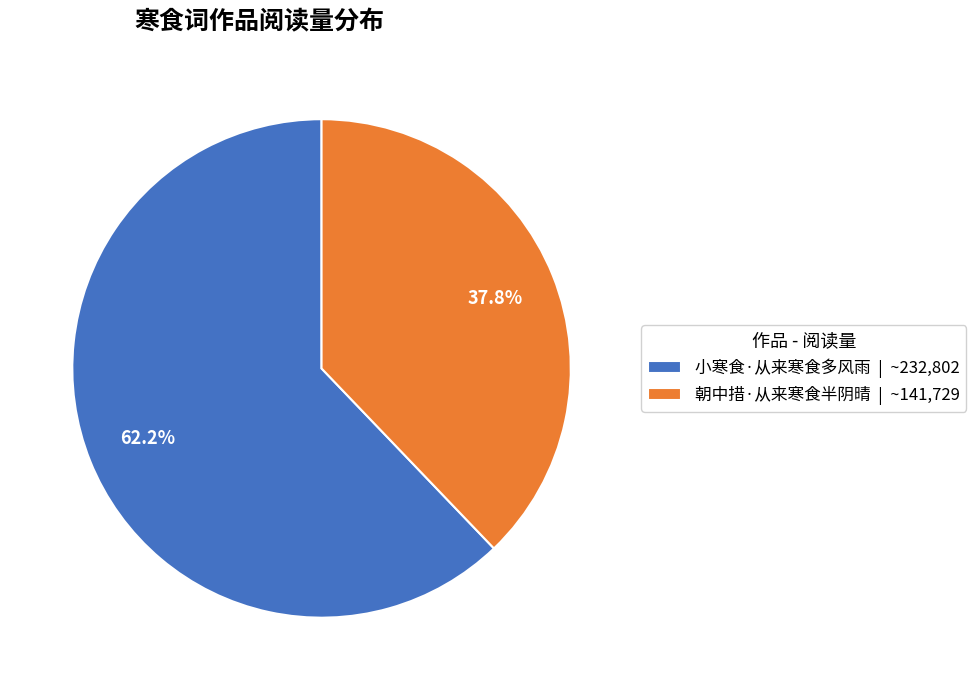

Which slice is the smallest?

朝中措·从来寒食半阴晴